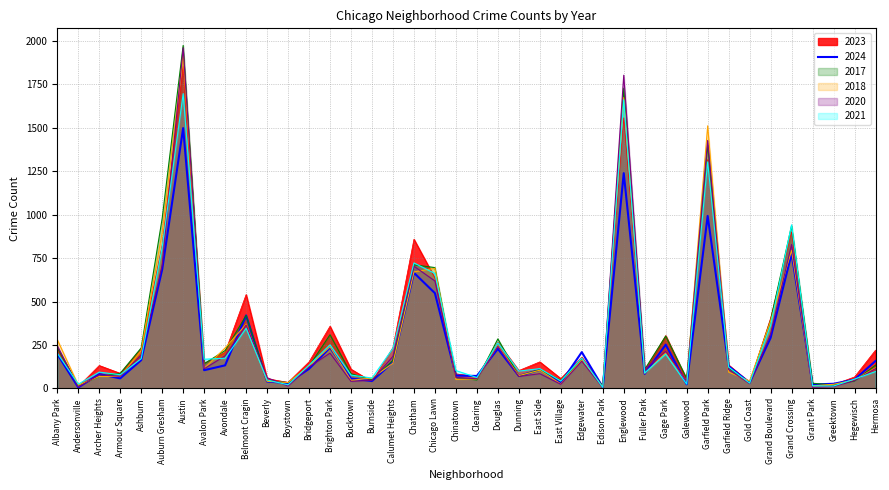

What is the difference between the second highest and second lowest values in the 2018 series?

1657